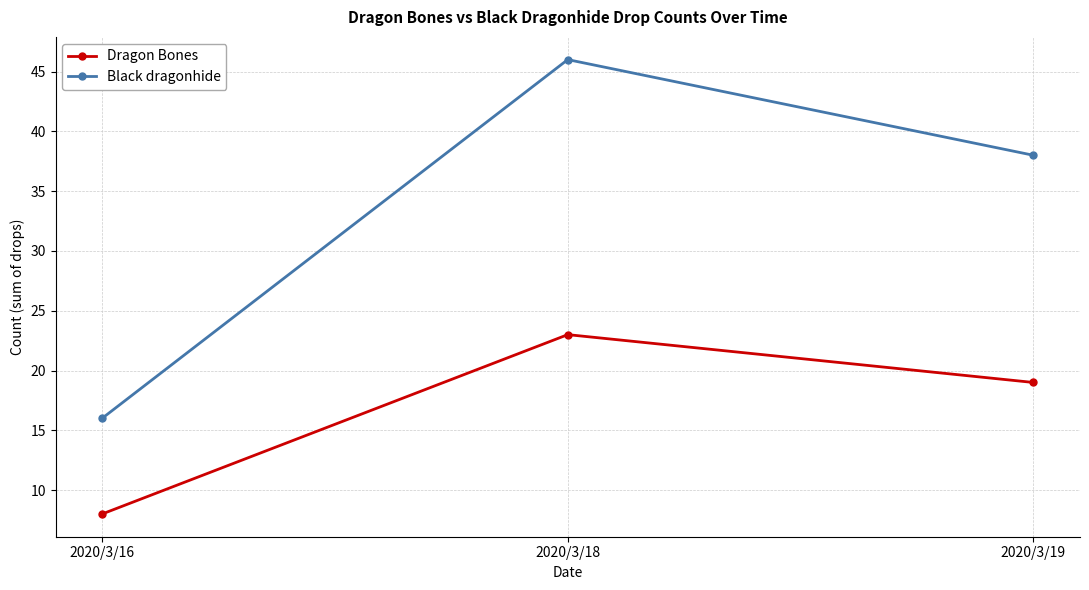

At which label does Black dragonhide reach its peak?

2020/3/18